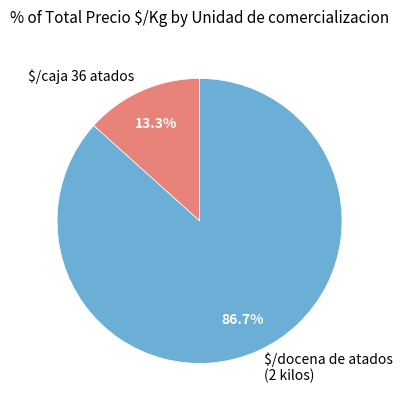

To the nearest percent, what is the difference between the largest and smallest slice percentages?

73%